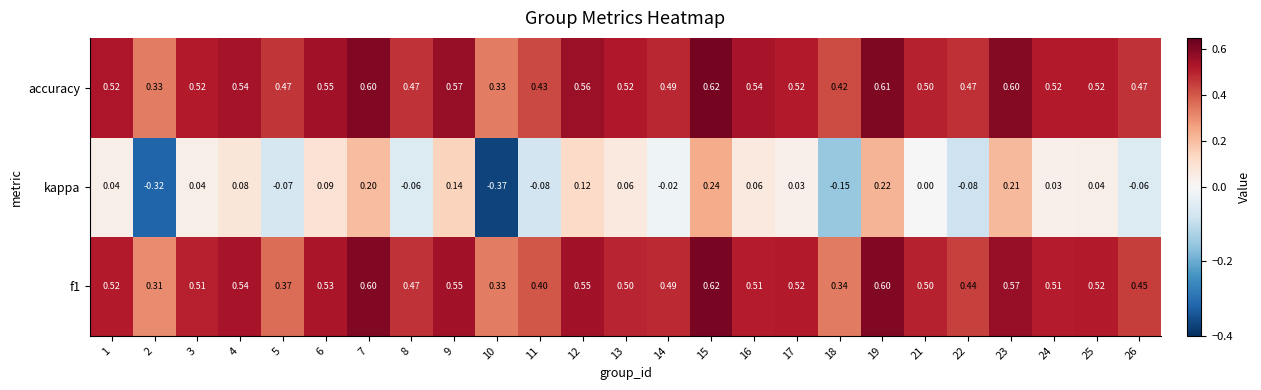

Which series has the largest range (max minus min)?

kappa